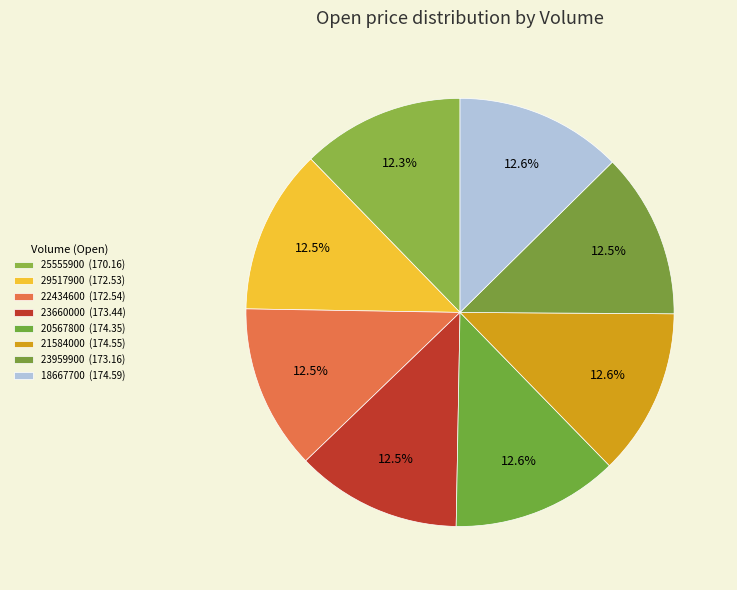

How many segments does this pie chart have?

8